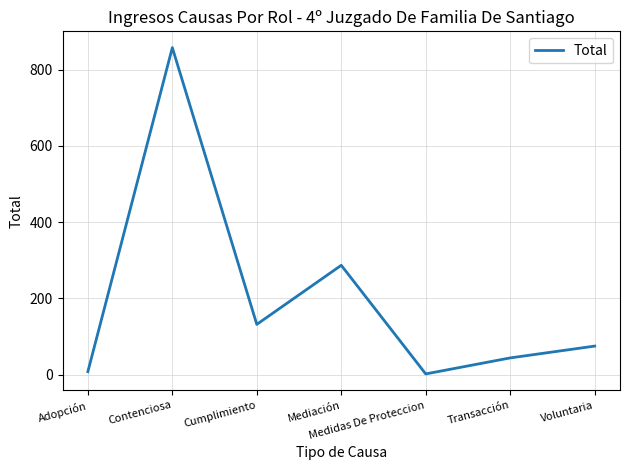

What is the smallest value displayed?

2